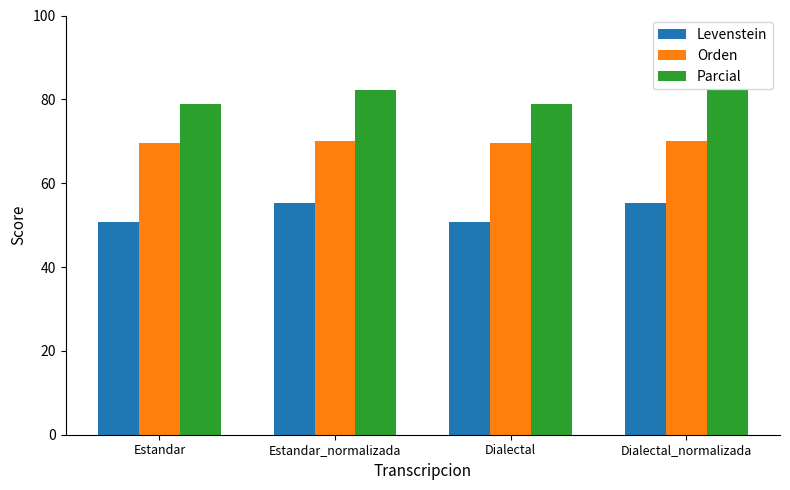

List the series in order of their overall mean, lowest first.

Levenstein, Orden, Parcial